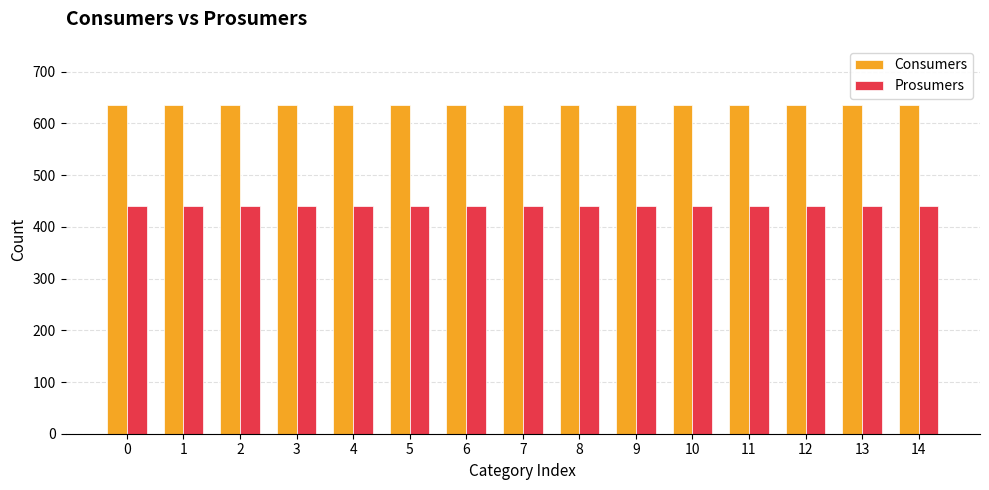

What is the sum of all Prosumers values?

6600